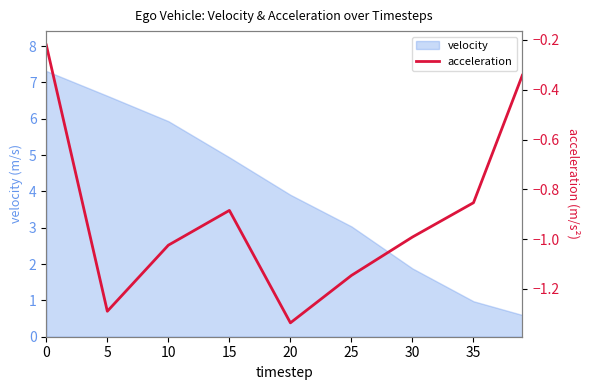

The value of velocity at 15 is 2.7. True or false?

False